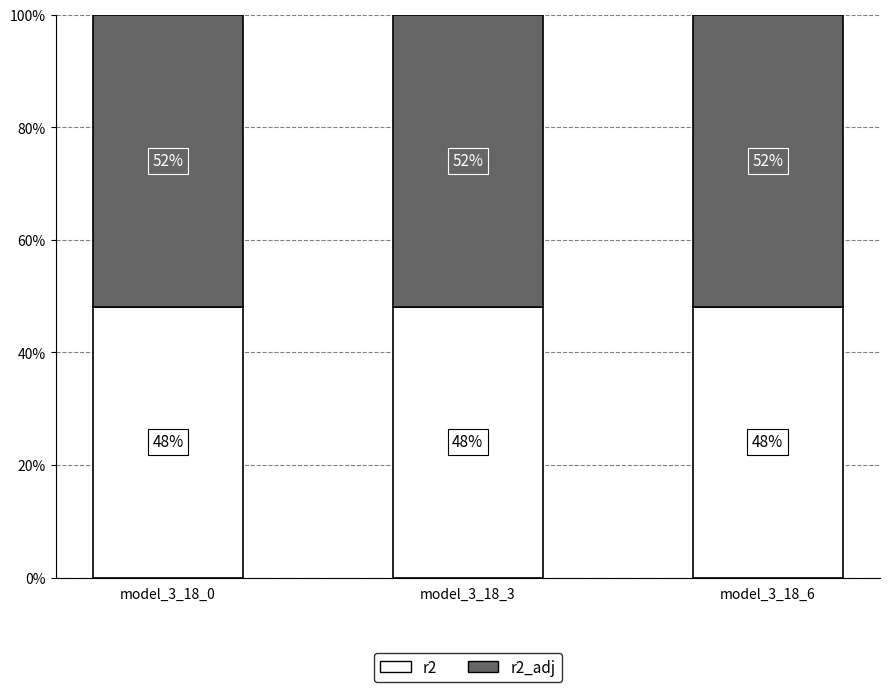

Does the chart contain any negative values?

No